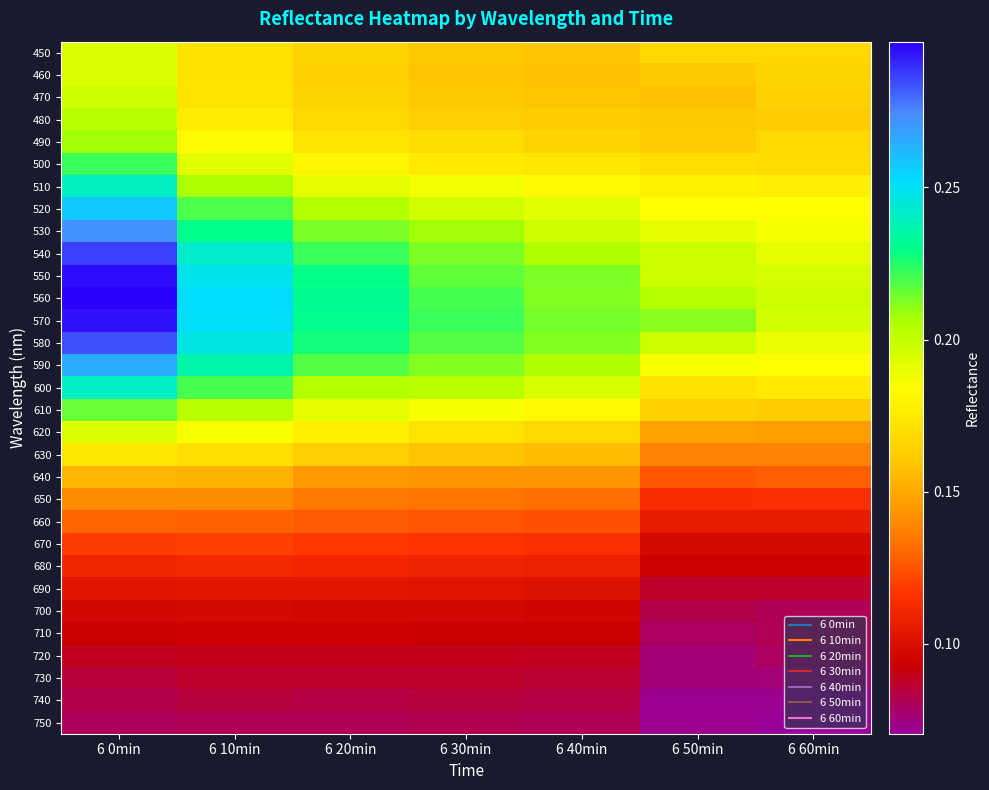

Reading right to left, extract all data points from this chart.

450: 6 60min=0.2	6 50min=0.2	6 40min=0.2	6 30min=0.2	6 20min=0.2	6 10min=0.2	6 0min=0.2
460: 6 60min=0.2	6 50min=0.2	6 40min=0.2	6 30min=0.2	6 20min=0.2	6 10min=0.2	6 0min=0.2
470: 6 60min=0.2	6 50min=0.2	6 40min=0.2	6 30min=0.2	6 20min=0.2	6 10min=0.2	6 0min=0.2
480: 6 60min=0.2	6 50min=0.2	6 40min=0.2	6 30min=0.2	6 20min=0.2	6 10min=0.2	6 0min=0.2
490: 6 60min=0.2	6 50min=0.2	6 40min=0.2	6 30min=0.2	6 20min=0.2	6 10min=0.2	6 0min=0.2
500: 6 60min=0.2	6 50min=0.2	6 40min=0.2	6 30min=0.2	6 20min=0.2	6 10min=0.2	6 0min=0.2
510: 6 60min=0.2	6 50min=0.2	6 40min=0.2	6 30min=0.2	6 20min=0.2	6 10min=0.2	6 0min=0.2
520: 6 60min=0.2	6 50min=0.2	6 40min=0.2	6 30min=0.2	6 20min=0.2	6 10min=0.2	6 0min=0.3
530: 6 60min=0.2	6 50min=0.2	6 40min=0.2	6 30min=0.2	6 20min=0.2	6 10min=0.2	6 0min=0.3
540: 6 60min=0.2	6 50min=0.2	6 40min=0.2	6 30min=0.2	6 20min=0.2	6 10min=0.2	6 0min=0.3
550: 6 60min=0.2	6 50min=0.2	6 40min=0.2	6 30min=0.2	6 20min=0.2	6 10min=0.2	6 0min=0.3
560: 6 60min=0.2	6 50min=0.2	6 40min=0.2	6 30min=0.2	6 20min=0.2	6 10min=0.3	6 0min=0.3
570: 6 60min=0.2	6 50min=0.2	6 40min=0.2	6 30min=0.2	6 20min=0.2	6 10min=0.3	6 0min=0.3
580: 6 60min=0.2	6 50min=0.2	6 40min=0.2	6 30min=0.2	6 20min=0.2	6 10min=0.2	6 0min=0.3
590: 6 60min=0.2	6 50min=0.2	6 40min=0.2	6 30min=0.2	6 20min=0.2	6 10min=0.2	6 0min=0.3
600: 6 60min=0.2	6 50min=0.2	6 40min=0.2	6 30min=0.2	6 20min=0.2	6 10min=0.2	6 0min=0.2
610: 6 60min=0.2	6 50min=0.2	6 40min=0.2	6 30min=0.2	6 20min=0.2	6 10min=0.2	6 0min=0.2
620: 6 60min=0.1	6 50min=0.1	6 40min=0.2	6 30min=0.2	6 20min=0.2	6 10min=0.2	6 0min=0.2
630: 6 60min=0.1	6 50min=0.1	6 40min=0.2	6 30min=0.2	6 20min=0.2	6 10min=0.2	6 0min=0.2
640: 6 60min=0.1	6 50min=0.1	6 40min=0.1	6 30min=0.1	6 20min=0.1	6 10min=0.2	6 0min=0.2
650: 6 60min=0.1	6 50min=0.1	6 40min=0.1	6 30min=0.1	6 20min=0.1	6 10min=0.1	6 0min=0.1
660: 6 60min=0.1	6 50min=0.1	6 40min=0.1	6 30min=0.1	6 20min=0.1	6 10min=0.1	6 0min=0.1
670: 6 60min=0.1	6 50min=0.1	6 40min=0.1	6 30min=0.1	6 20min=0.1	6 10min=0.1	6 0min=0.1
680: 6 60min=0.1	6 50min=0.1	6 40min=0.1	6 30min=0.1	6 20min=0.1	6 10min=0.1	6 0min=0.1
690: 6 60min=0.1	6 50min=0.1	6 40min=0.1	6 30min=0.1	6 20min=0.1	6 10min=0.1	6 0min=0.1
700: 6 60min=0.1	6 50min=0.1	6 40min=0.1	6 30min=0.1	6 20min=0.1	6 10min=0.1	6 0min=0.1
710: 6 60min=0.1	6 50min=0.1	6 40min=0.1	6 30min=0.1	6 20min=0.1	6 10min=0.1	6 0min=0.1
720: 6 60min=0.1	6 50min=0.1	6 40min=0.1	6 30min=0.1	6 20min=0.1	6 10min=0.1	6 0min=0.1
730: 6 60min=0.1	6 50min=0.1	6 40min=0.1	6 30min=0.1	6 20min=0.1	6 10min=0.1	6 0min=0.1
740: 6 60min=0.1	6 50min=0.1	6 40min=0.1	6 30min=0.1	6 20min=0.1	6 10min=0.1	6 0min=0.1
750: 6 60min=0.1	6 50min=0.1	6 40min=0.1	6 30min=0.1	6 20min=0.1	6 10min=0.1	6 0min=0.1